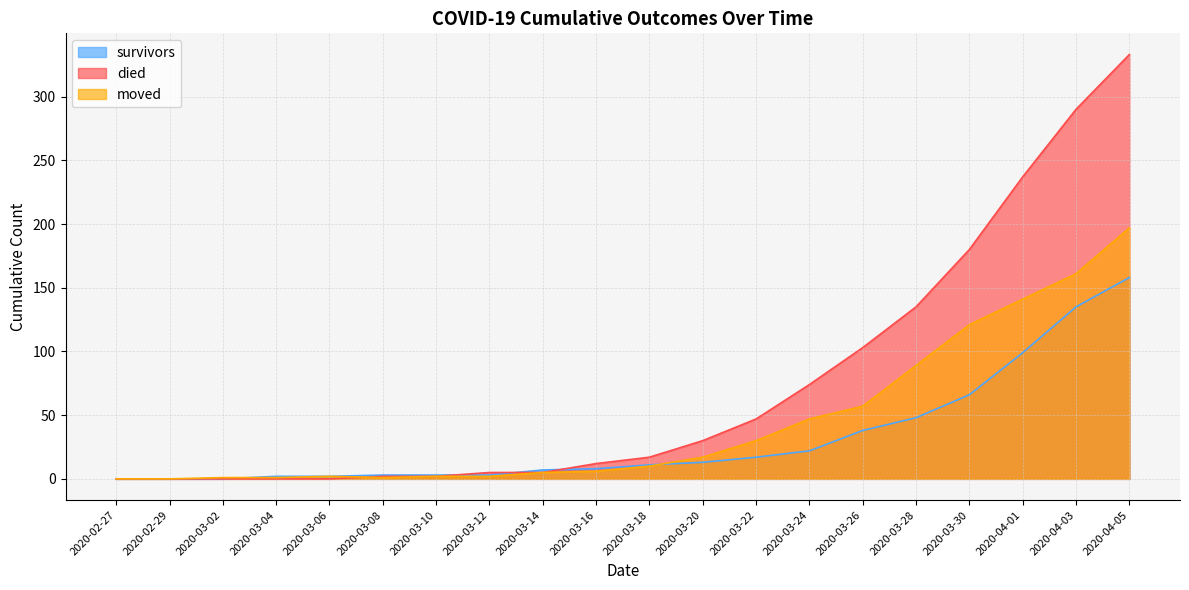

Reading left to right, transcribe all the data shown in this chart.

survivors: 0	0	0	2	2	3	3	3	7	8	11	13	17	22	38	48	66	99	135	158
died: 0	0	0	0	0	2	2	5	5	12	17	30	47	74	103	135	180	237	290	333
moved: 0	0	1	1	2	1	2	2	5	6	10	17	30	47	57	89	121	141	161	197